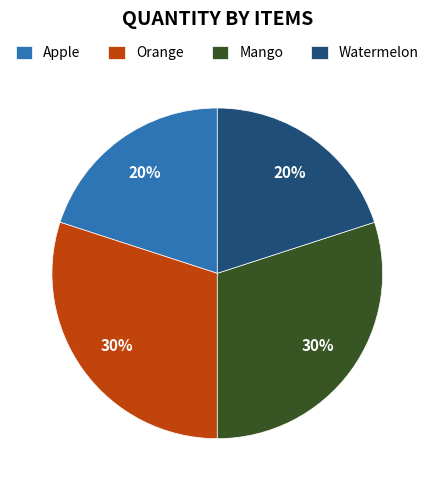

Is there any slice that represents more than half of the pie?

No